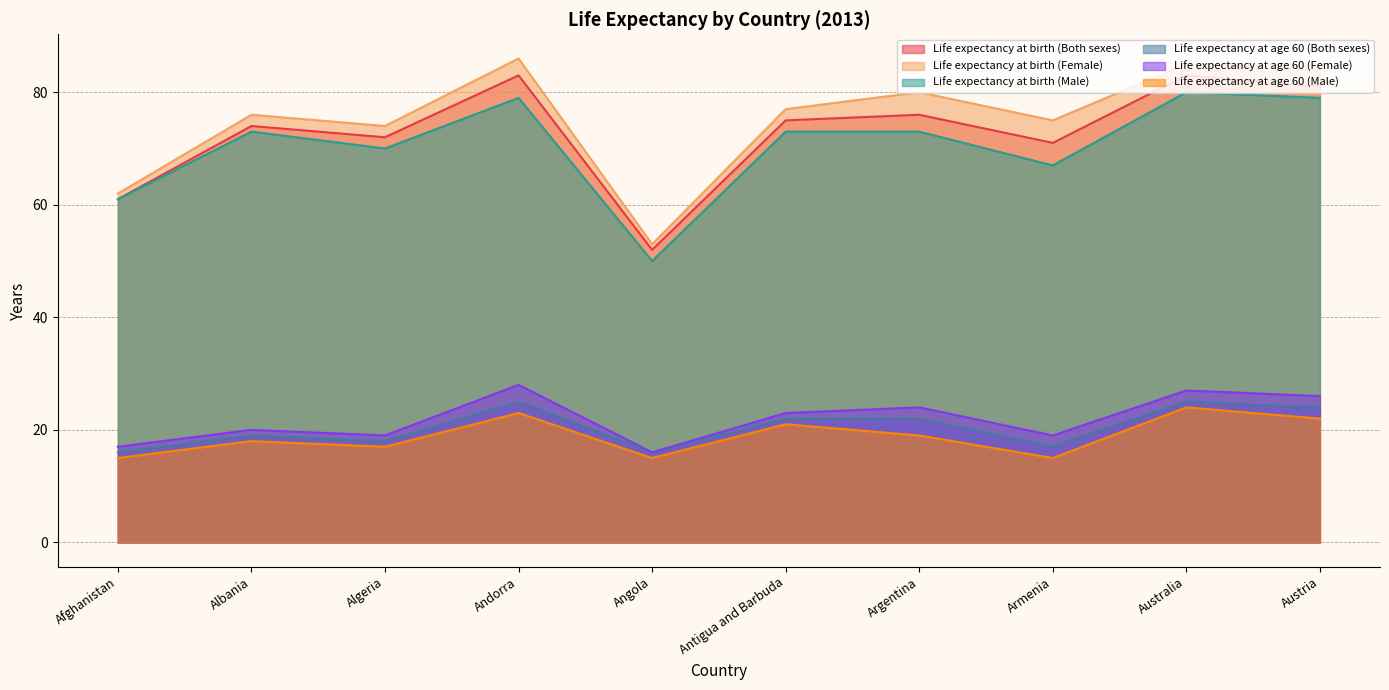

At which category is the sum across all series the highest?

Andorra